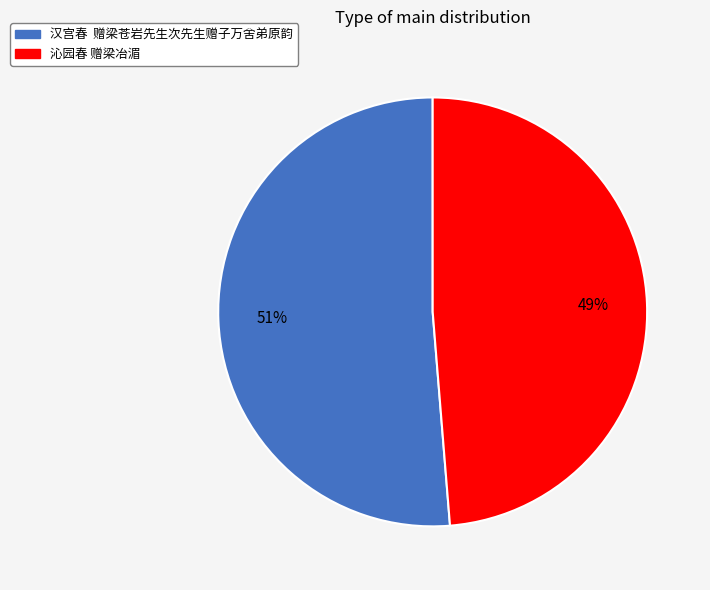

What is the majority slice?

汉宫春 赠梁苍岩先生次先生赠子万舍弟原韵